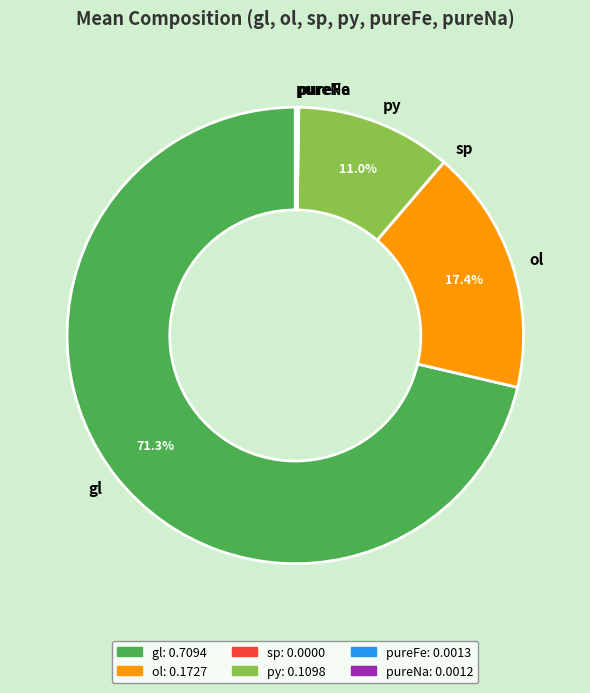

What is the largest slice in the pie chart?

gl